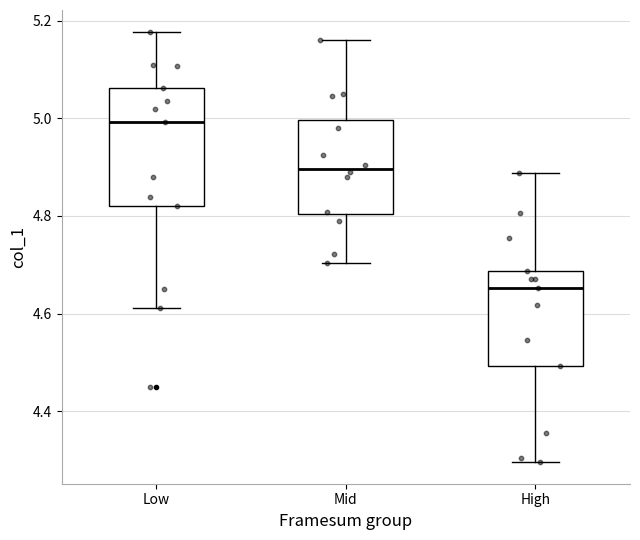

Where does the upper whisker of the box for High end on the y-axis? The values are not printed on the chart, so give them approximately, as read against the axis.

4.88